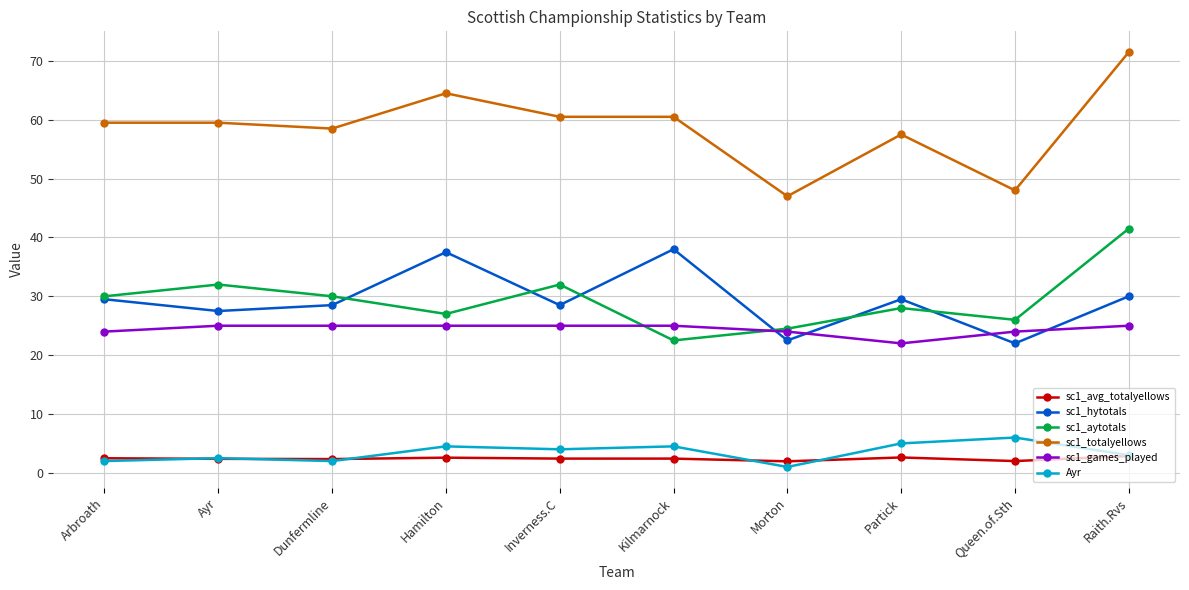

Is it true that sc1_totalyellows equals 48.0 at Queen.of.Sth?

True